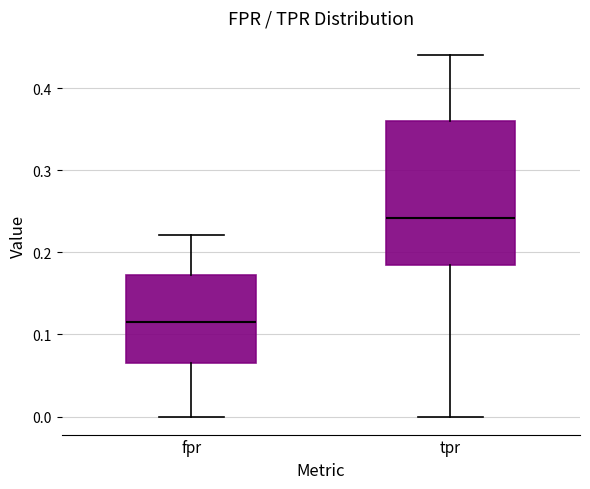

Reading left to right, read every box against the y-axis: the position of its median line, the range the box covers, and the ends of its whiskers. The values are not printed on the chart, so give them approximately, as read against the axis.

fpr: median 0.11, box 0.07 to 0.17, whiskers 0.00 to 0.22
tpr: median 0.24, box 0.18 to 0.36, whiskers 0.00 to 0.44